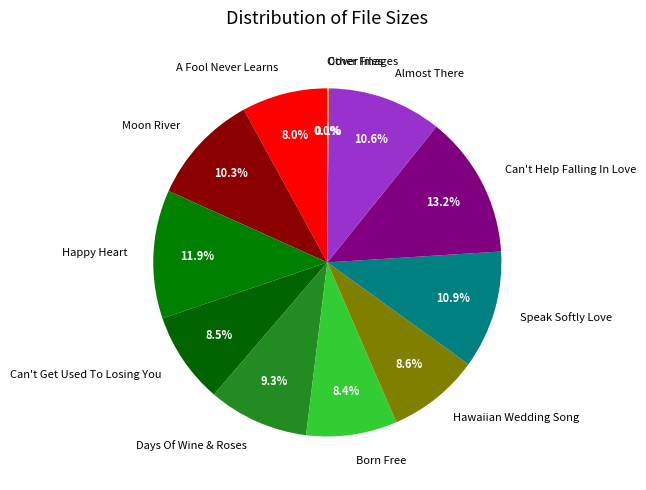

How much of the chart is everything except Moon River?

89.7%